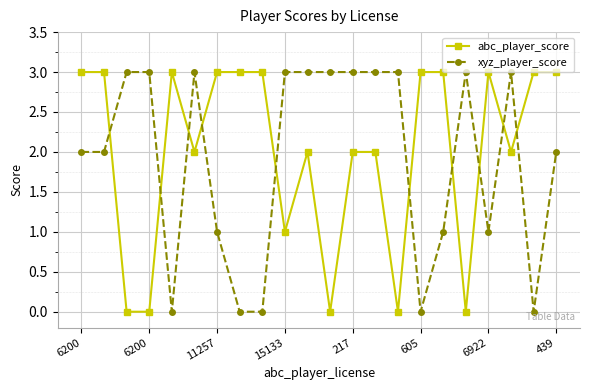

Count the xyz_player_score values in the range 1 to 3.

17